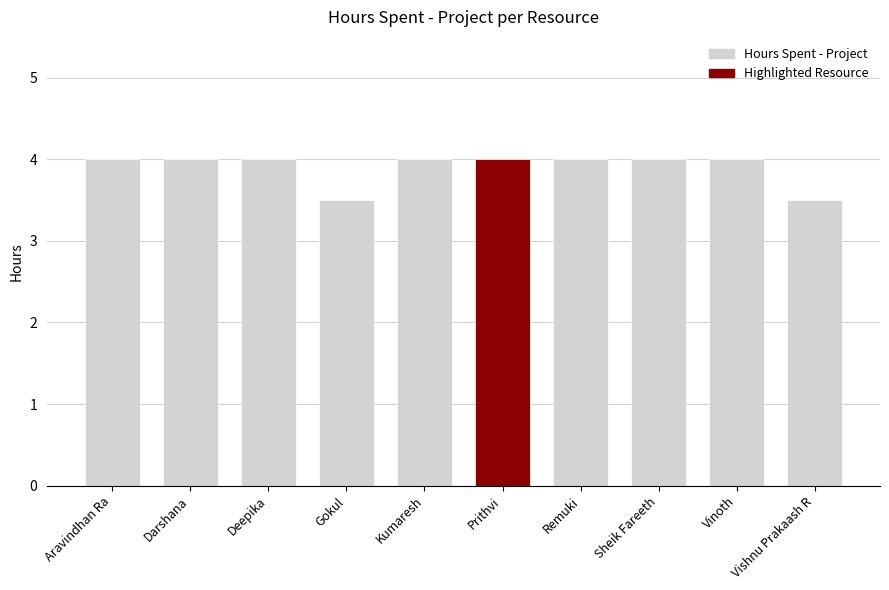

Reading left to right, list all the values displayed in this chart.

4.0	4.0	4.0	3.5	4.0	4.0	4.0	4.0	4.0	3.5